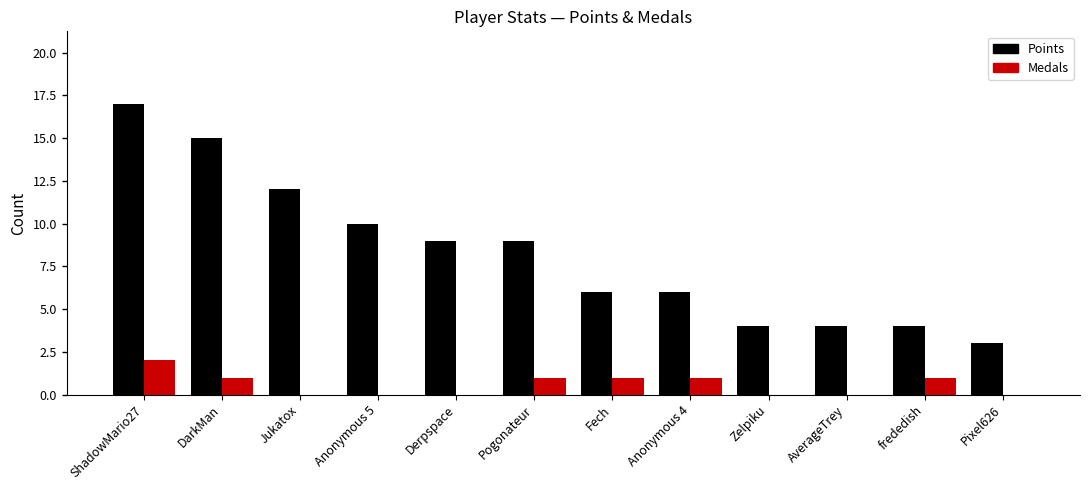

The Points series shows 7 at Jukatox. True or false?

False